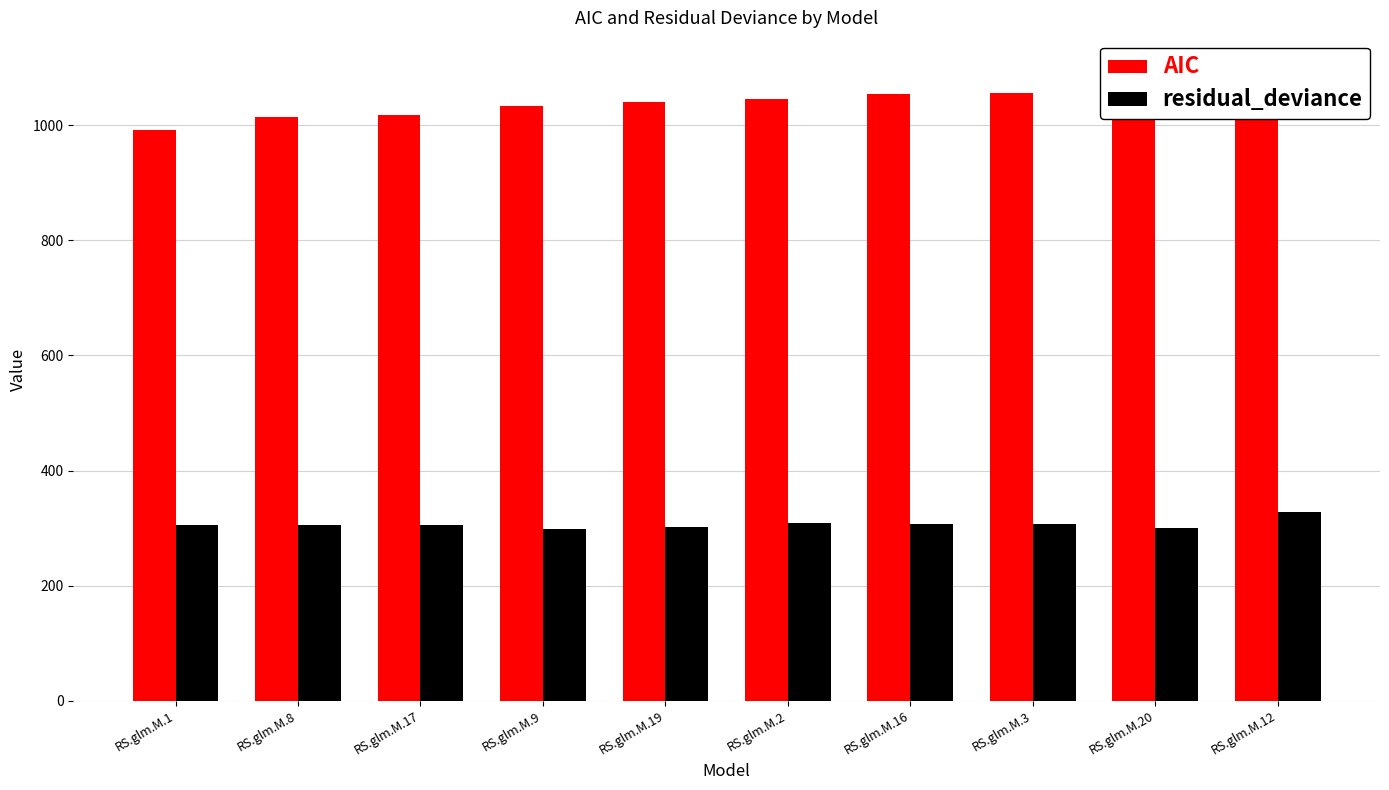

The value of residual_deviance at RS.glm.M.1 is 305.8. True or false?

True